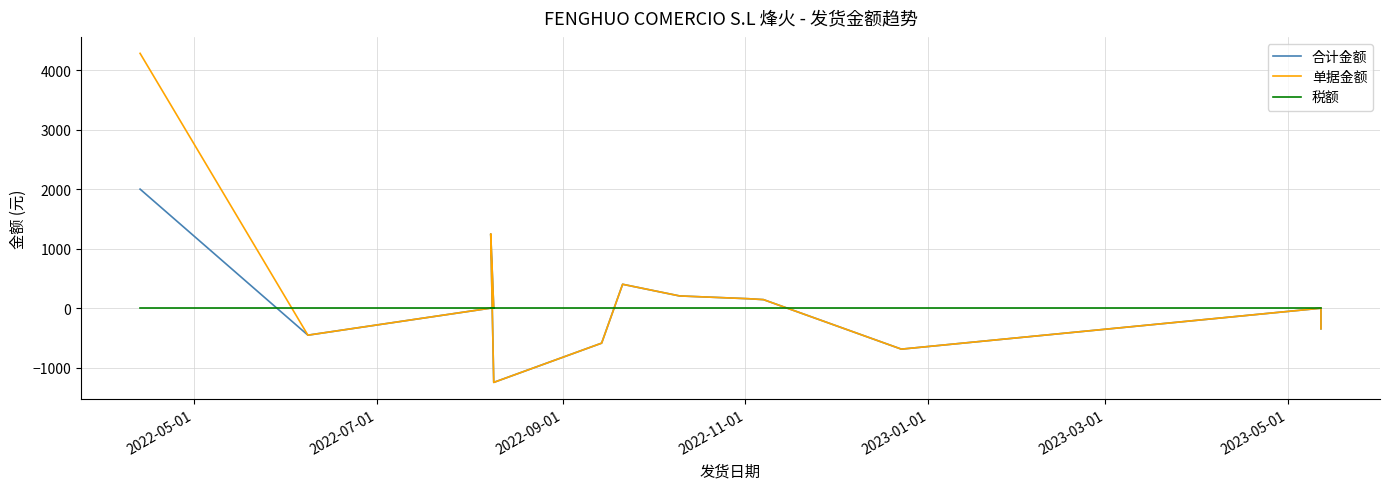

List the series in order of their peak value, highest first.

单据金额, 合计金额, 税额